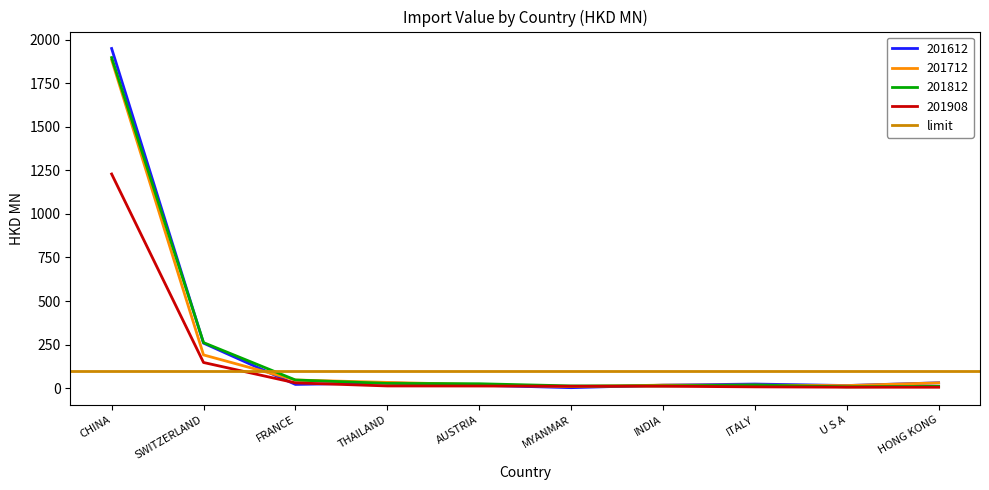

Which series has the widest spread of values?

201612